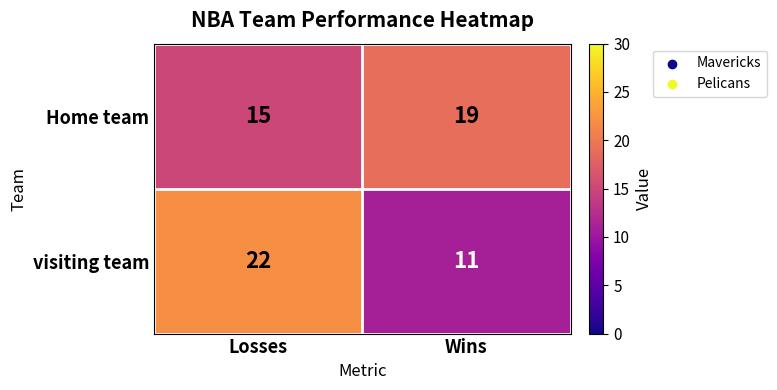

Which series changed the most between Losses and Wins?

visiting team